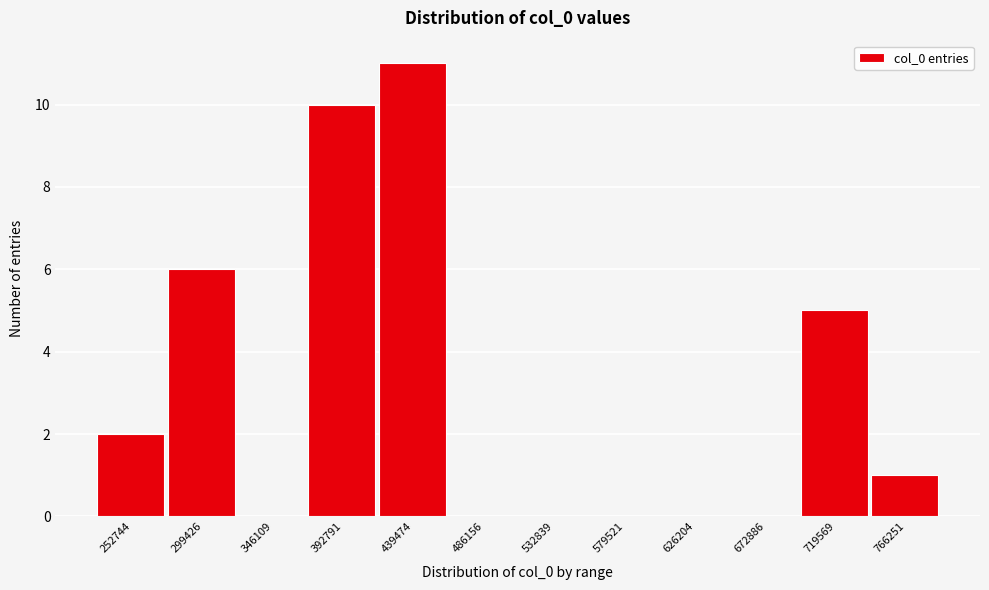

Reading left to right, extract all data points from this chart.

252744=2	299426=6	346109=0	392791=10	439474=11	486156=0	532839=0	579521=0	626204=0	672886=0	719569=5	766251=1